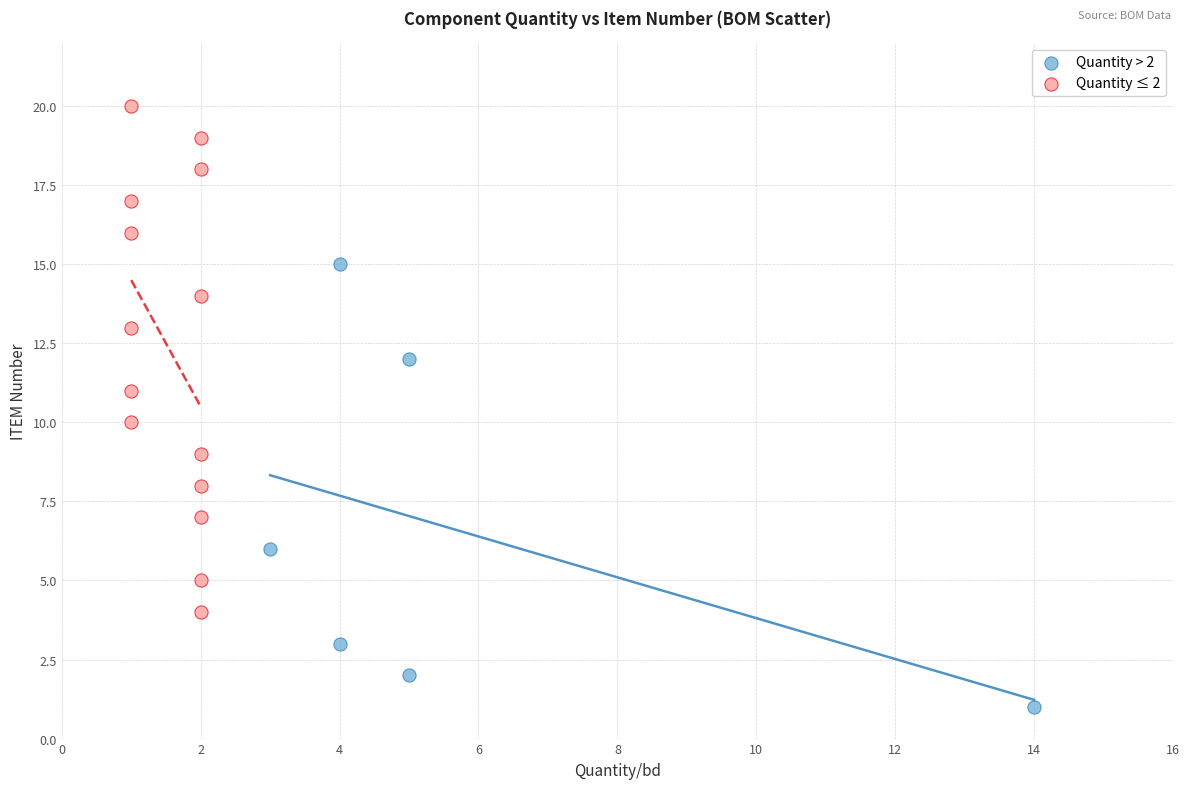

Which series has the largest Y range (max minus min)?

Quantity ≤ 2